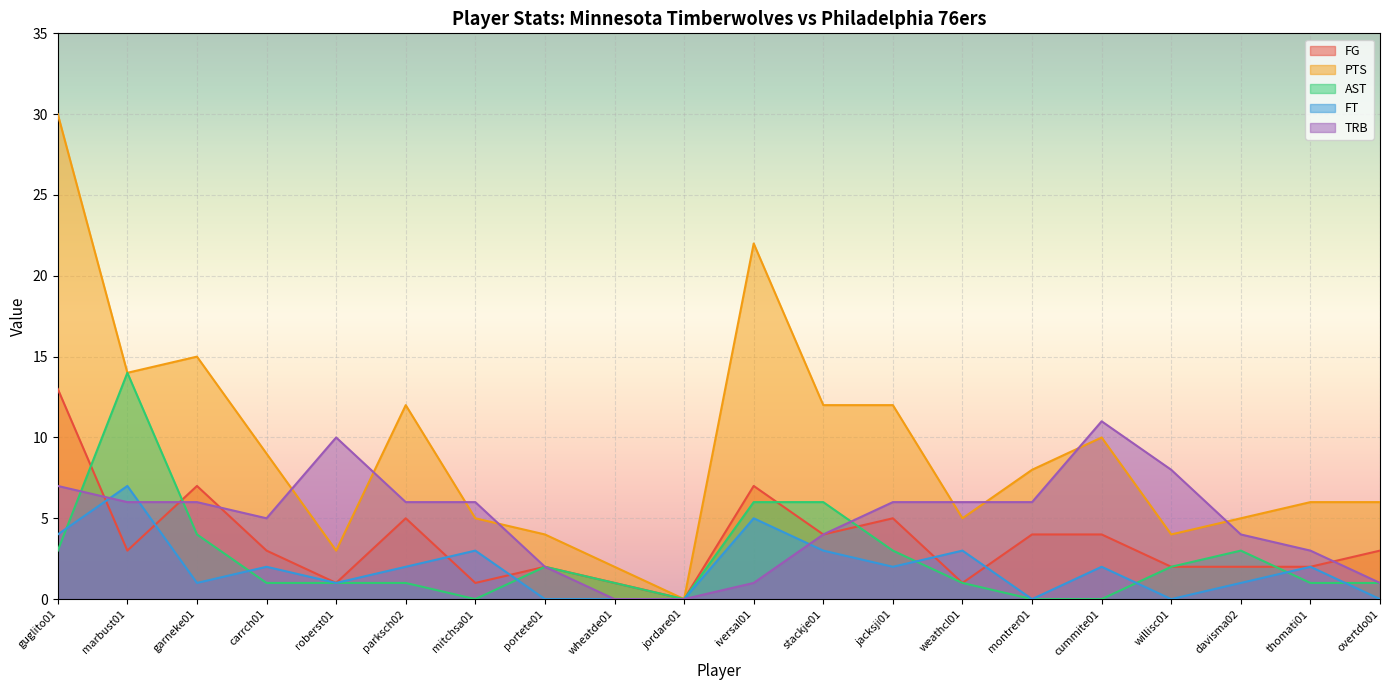

How many values in the TRB series are below 6?

9